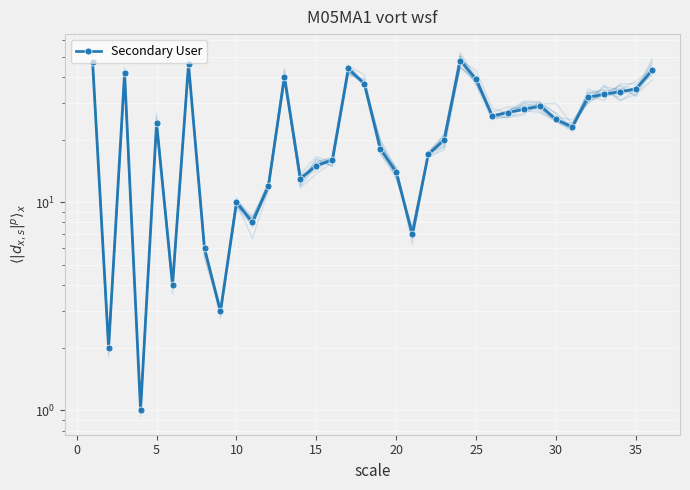

How many data points are above 25?

17